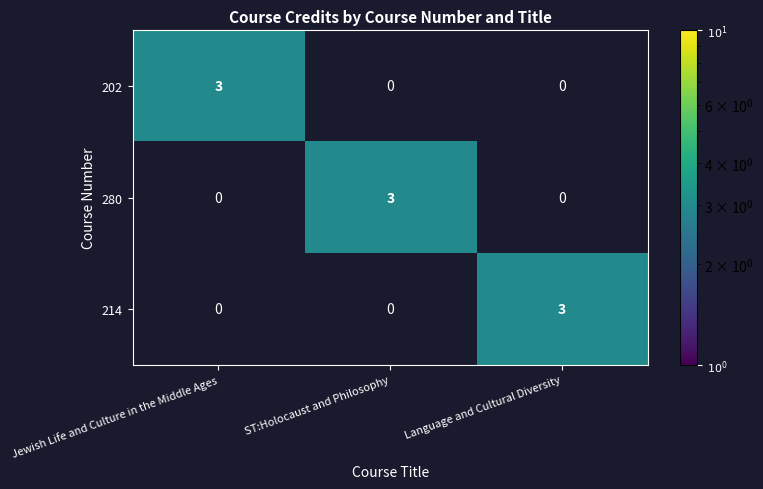

At how many categories does at least one series exceed 0?

3